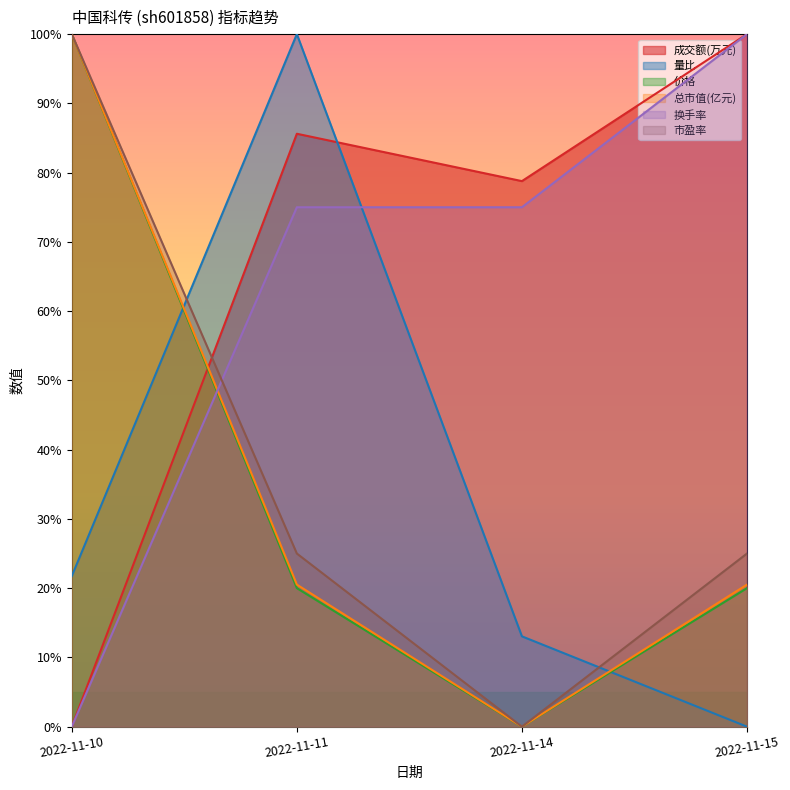

Which series has the largest range (max minus min)?

成交额(万元)